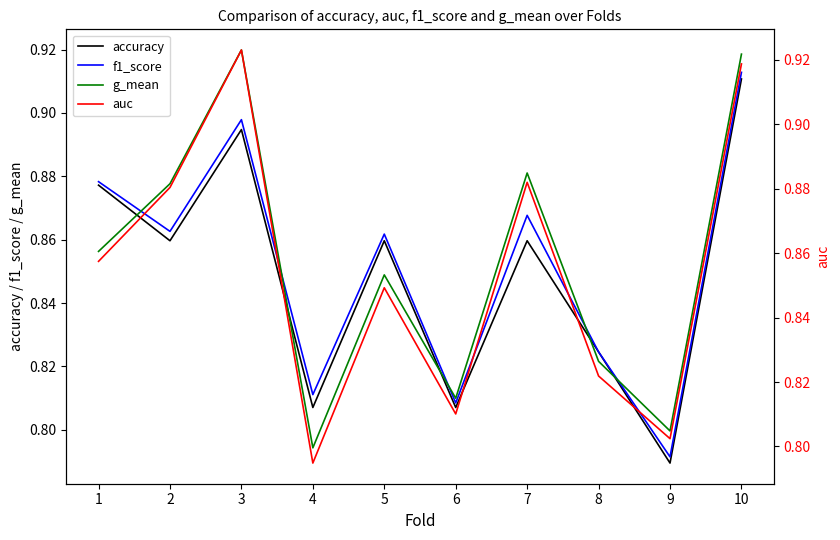

What is the sum of all f1_score values?

8.5